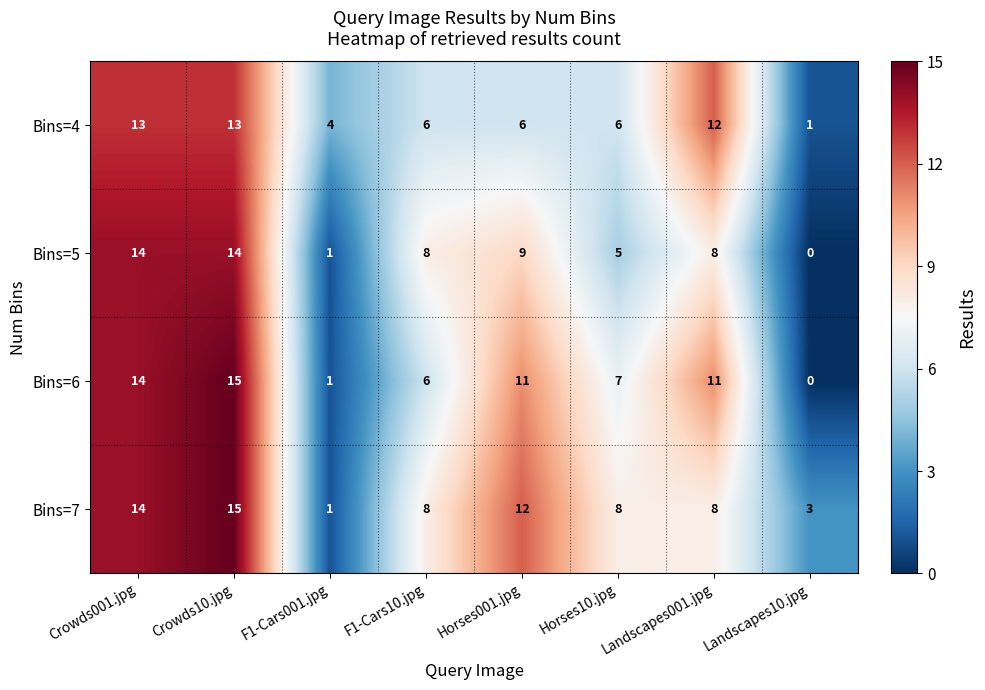

Read the Bins=6 value at Crowds10.jpg, to the nearest 5.

15